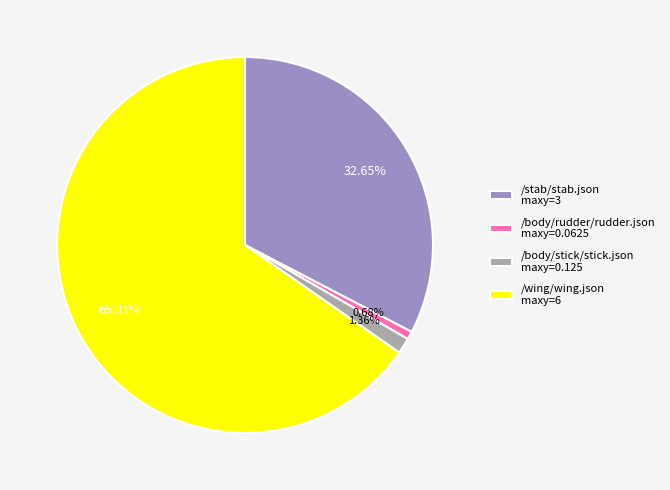

Rank the categories by value from lowest to highest.

/body/rudder/rudder.json, /body/stick/stick.json, /stab/stab.json, /wing/wing.json